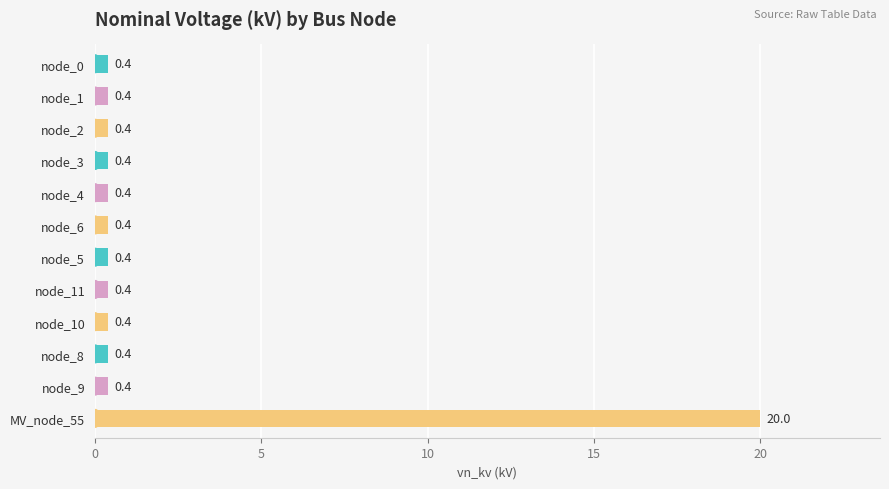

What is the sum of all values?

24.4